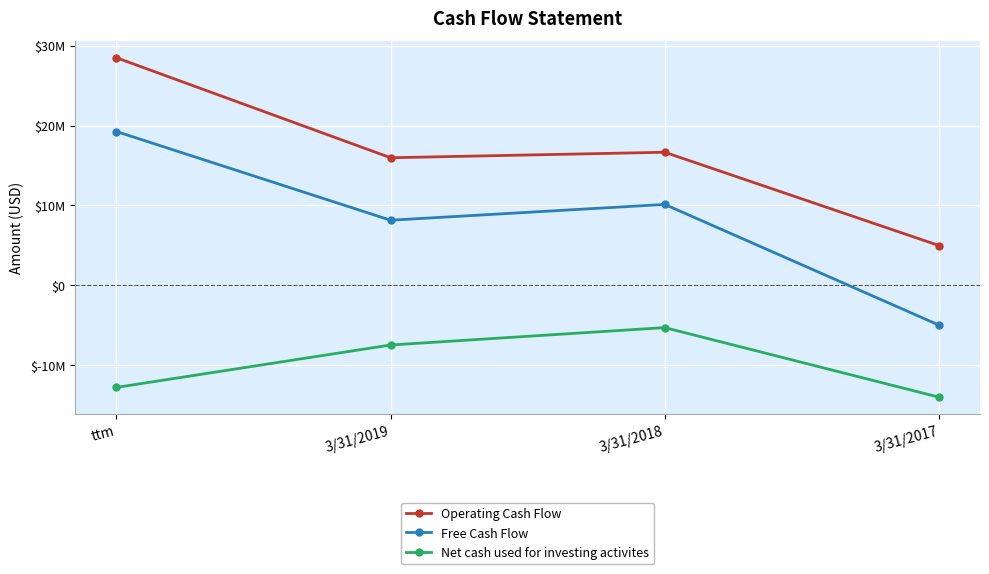

What is the label of the 4th point from the right?

ttm